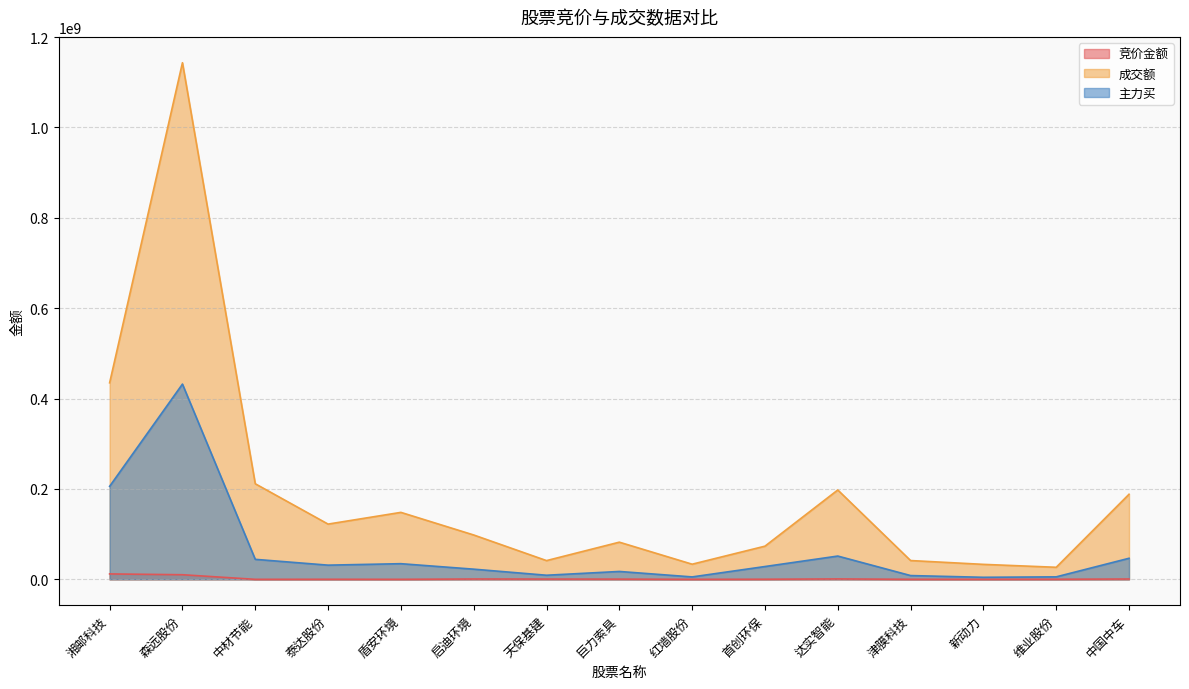

The 成交额 series shows 322370544 at 达实智能. True or false?

False